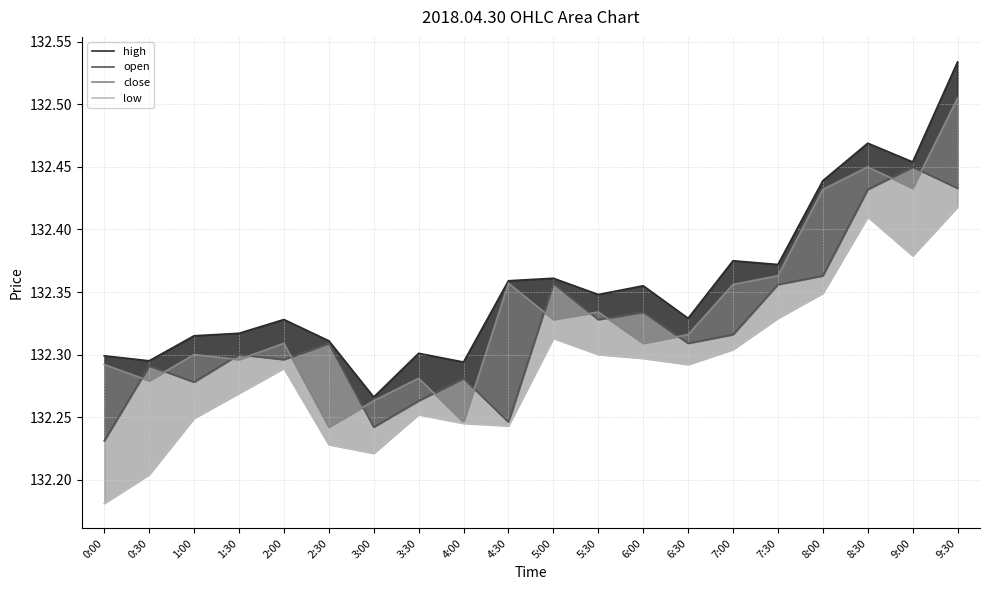

List the labels in order of low value, largest first.

9:30, 8:30, 9:00, 8:00, 7:30, 5:00, 7:00, 5:30, 6:00, 6:30, 2:00, 1:30, 3:30, 1:00, 4:00, 4:30, 2:30, 3:00, 0:30, 0:00